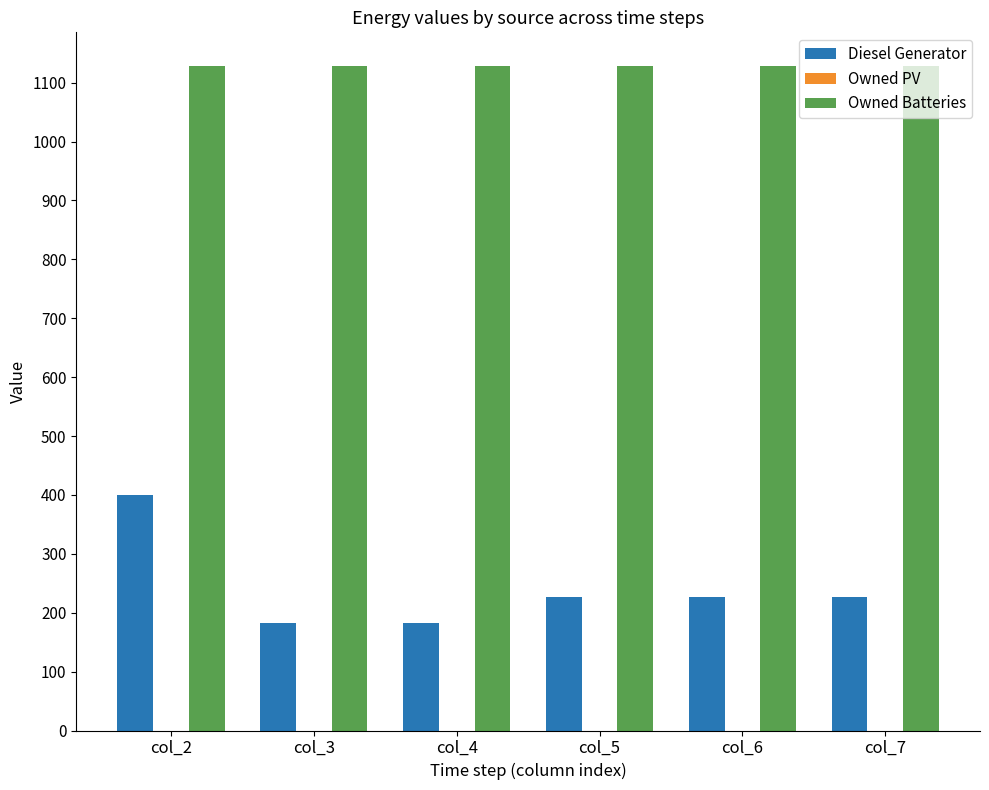

Read the Diesel Generator value at col_7.

226.0